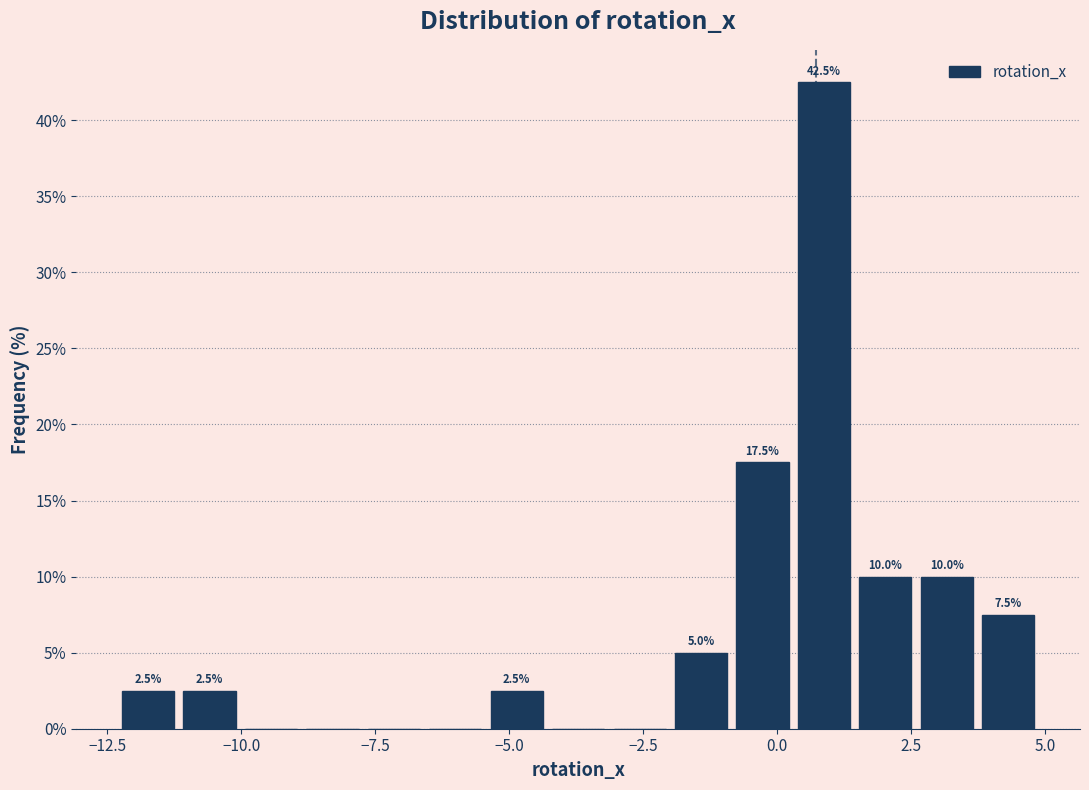

Around what value on the x-axis is the tallest bar? Give the approximate position of its centre, as read against the axis.

1.0